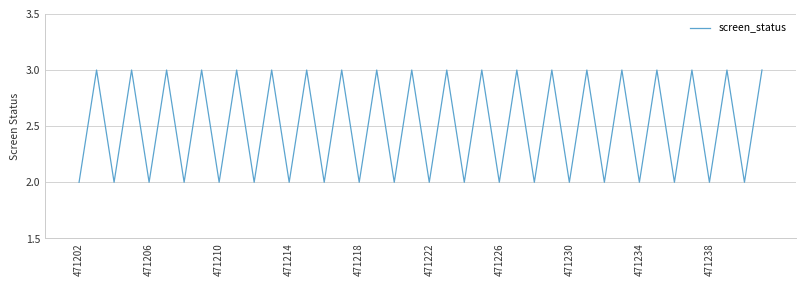

What is the greatest value displayed?

3